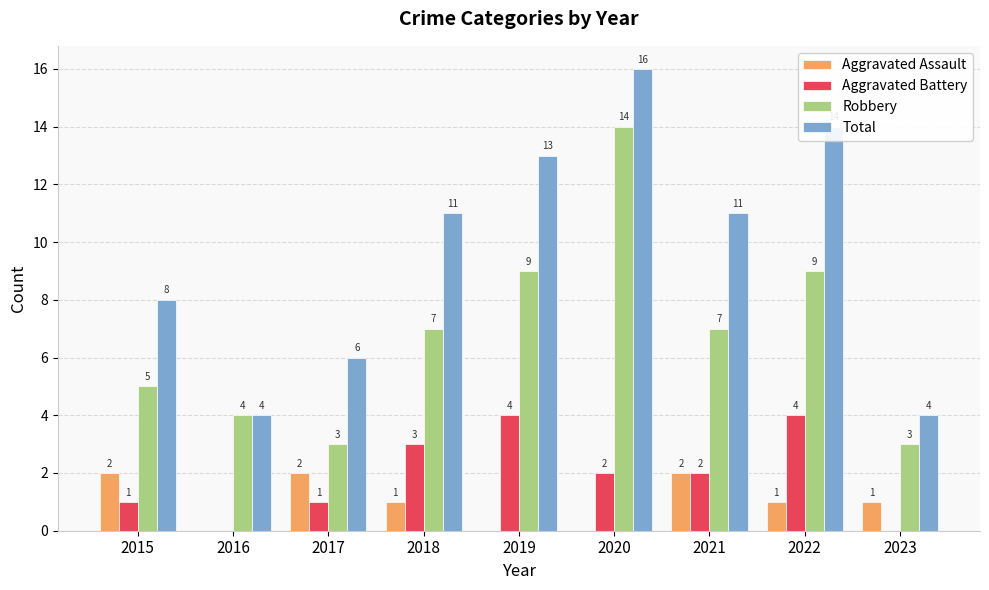

What is the total value across all series at 2023?

8